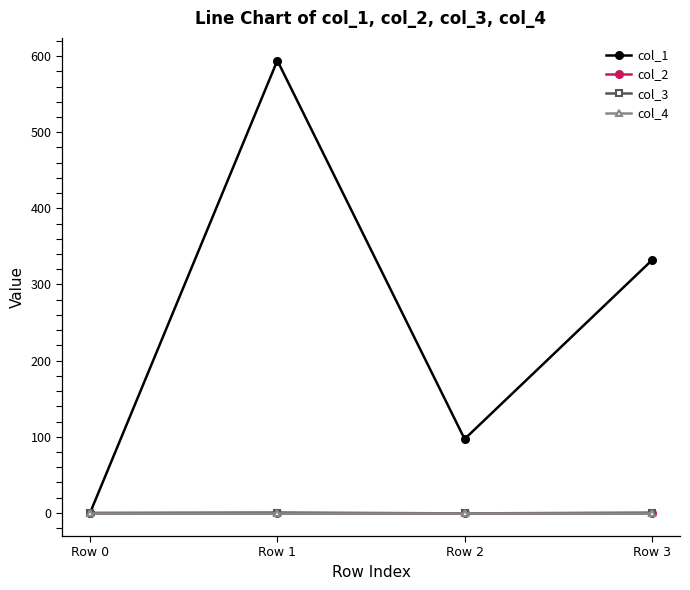

Reading left to right, transcribe all the data shown in this chart.

col_1: Row 0=0.0	Row 1=594.1	Row 2=97.0	Row 3=331.8
col_2: Row 0=0.0	Row 1=0.4	Row 2=-0.7	Row 3=0.3
col_3: Row 0=0.0	Row 1=0.0	Row 2=0.0	Row 3=0.0
col_4: Row 0=0.0	Row 1=0.0	Row 2=0.0	Row 3=0.0